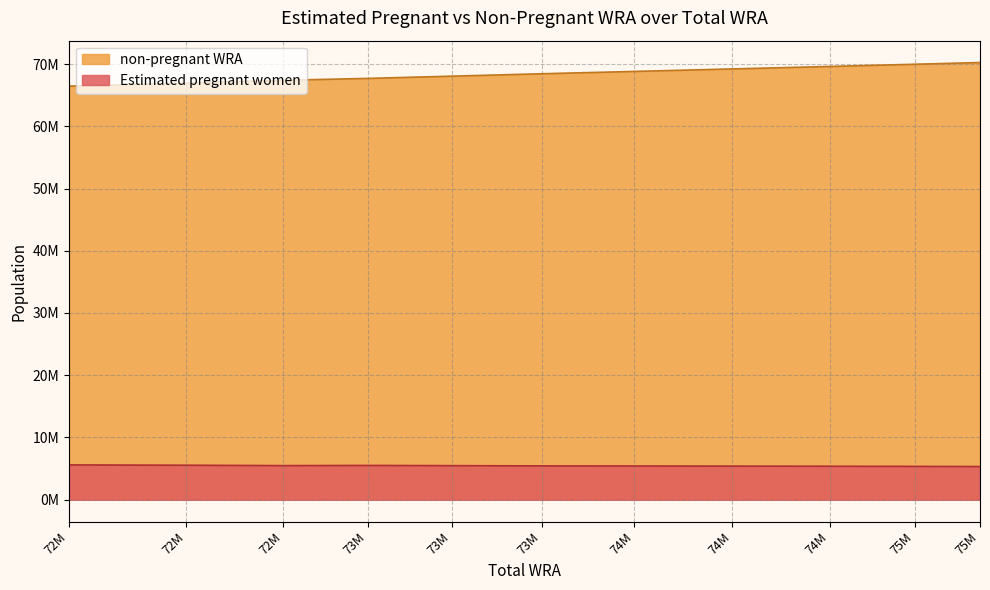

What are all the series names shown in the legend?

non-pregnant WRA, Estimated pregnant women